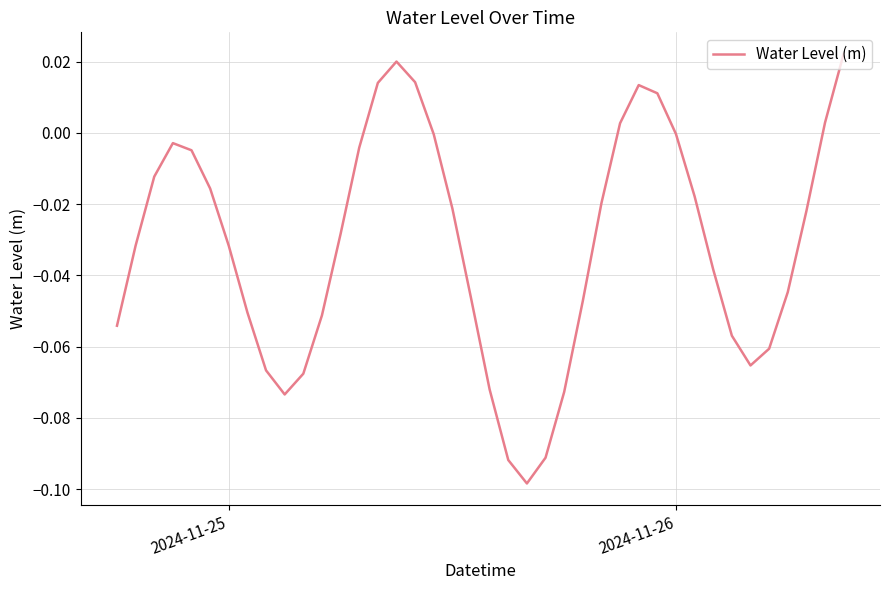

Does the chart display data point markers on the line(s)?

No